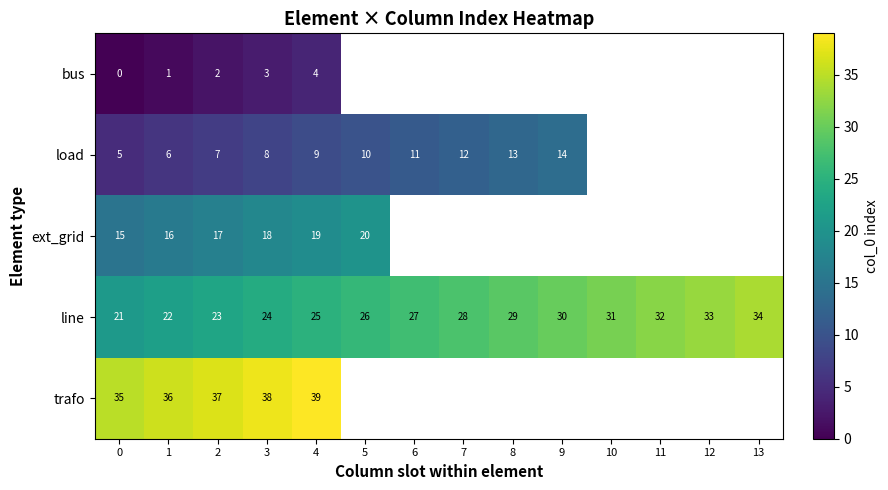

What is the spread (max minus min) of values at 3?

35